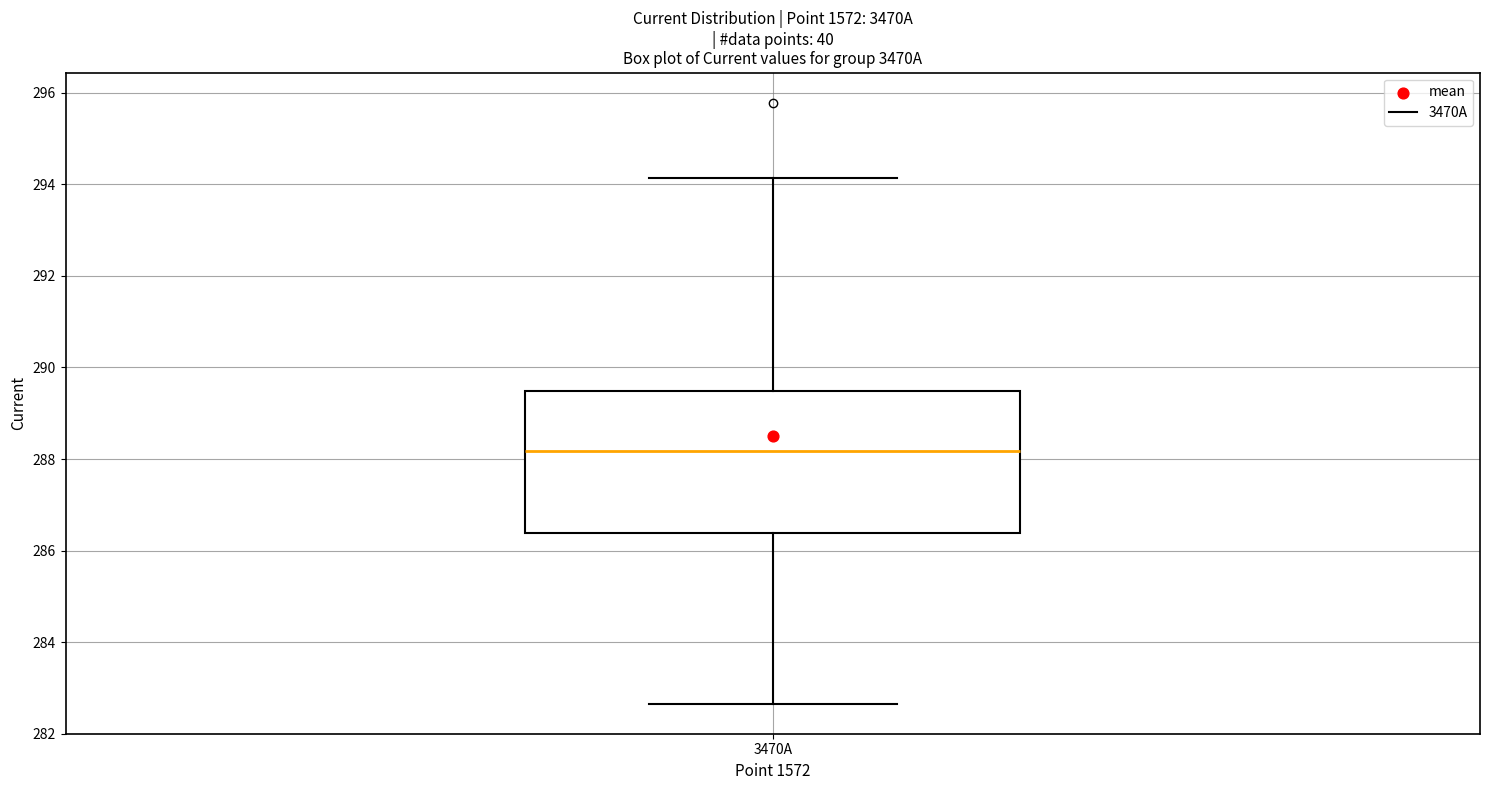

Transcribe this box plot: give where the median line is, the range the box spans, and where the two whiskers end, as read against the y-axis. The values are not printed on the chart, so give them approximately, as read against the axis.

median 288.2, box 286.4 to 289.4, whiskers 282.6 to 294.2